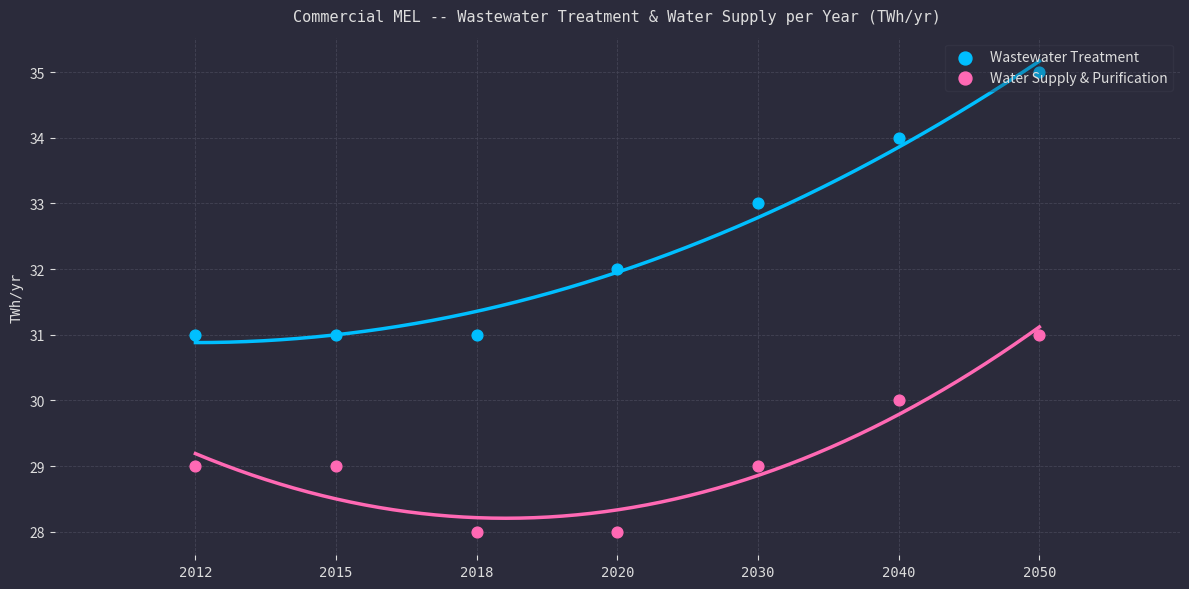

Which series has the largest total across all categories?

Wastewater Treatment